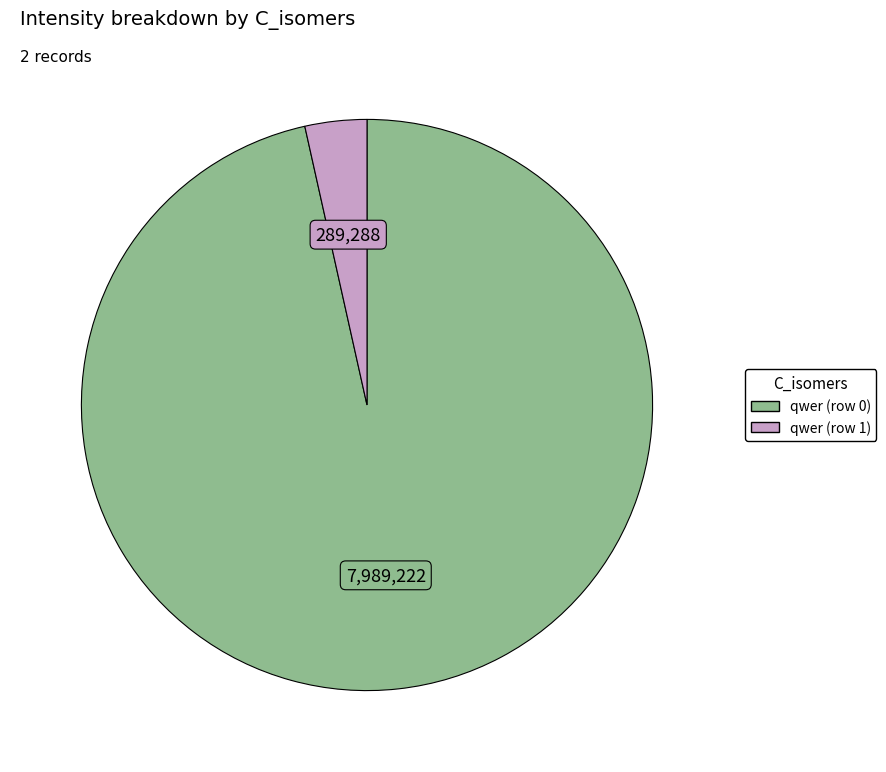

How many segments does this pie chart have?

2